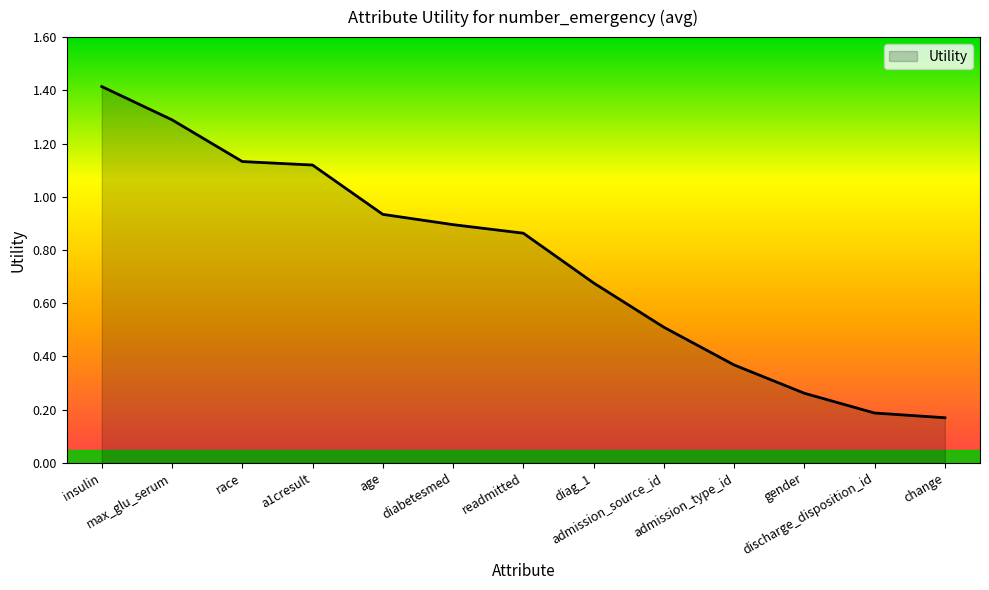

What is the greatest value displayed?

1.4